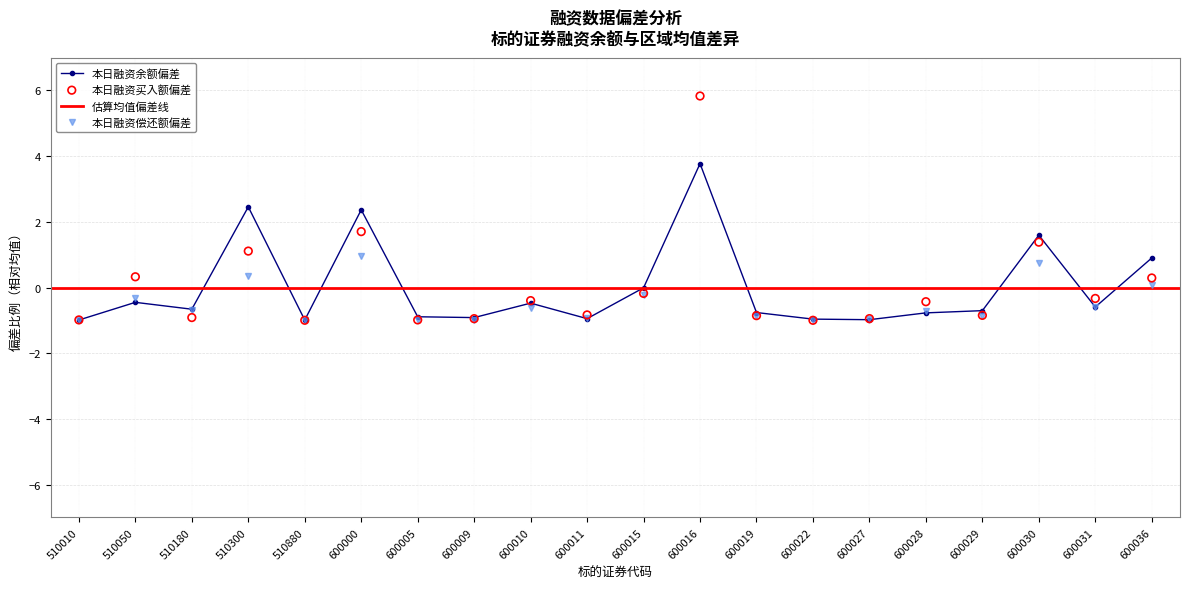

What is the lowest value of the 本日融资余额偏差 series?

-1.0